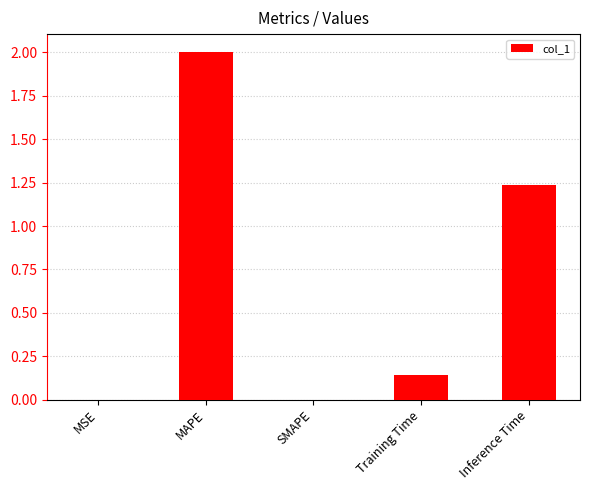

At which label is the value closest to 1?

Inference Time